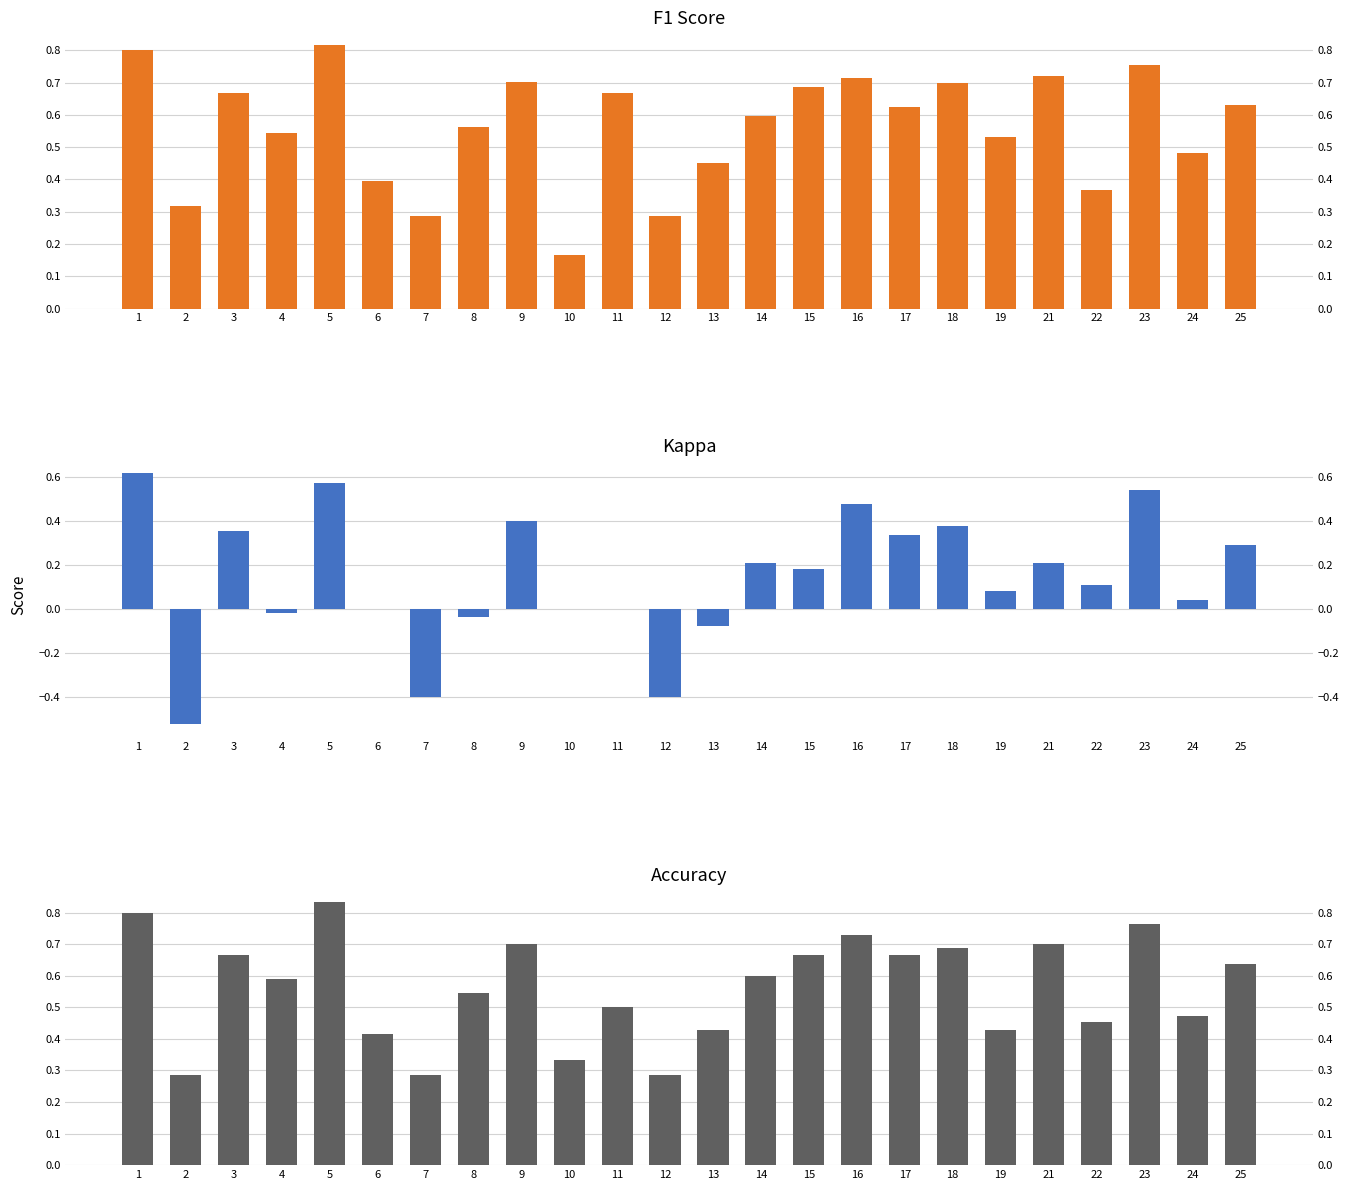

Is the value of f1 at 1 greater than the value of kappa at 17?

Yes